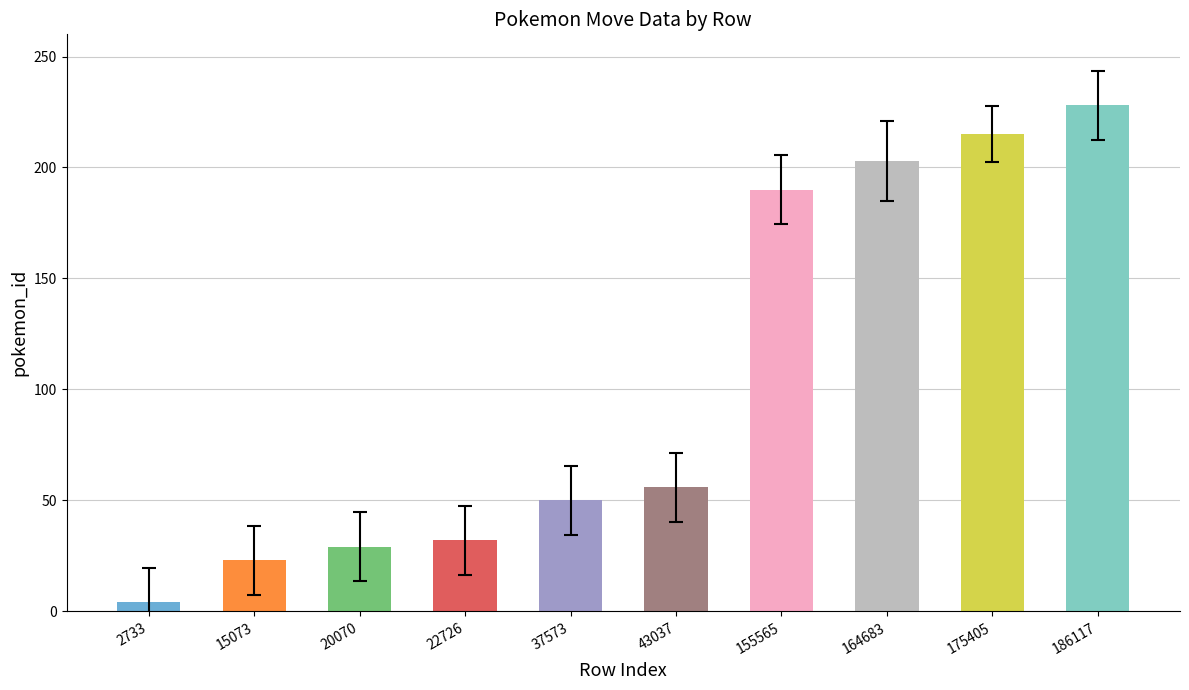

What is the value of the 9th bar from the left?

215